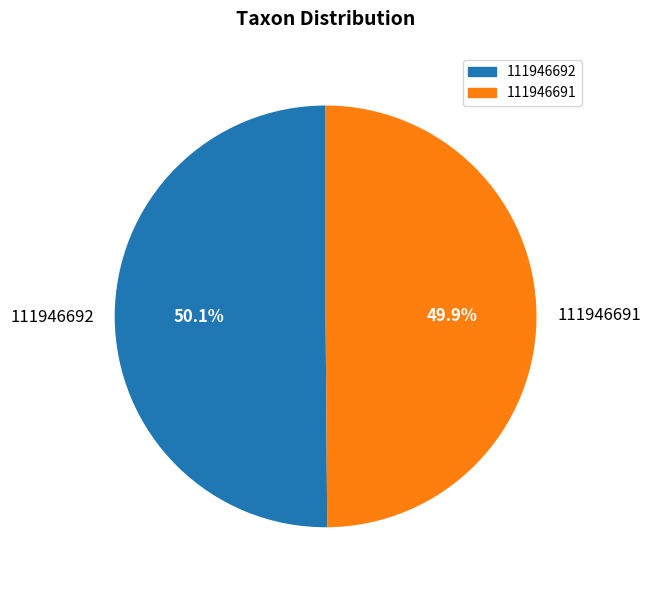

Do 111946691 and 111946692 together represent more than half of the pie?

Yes